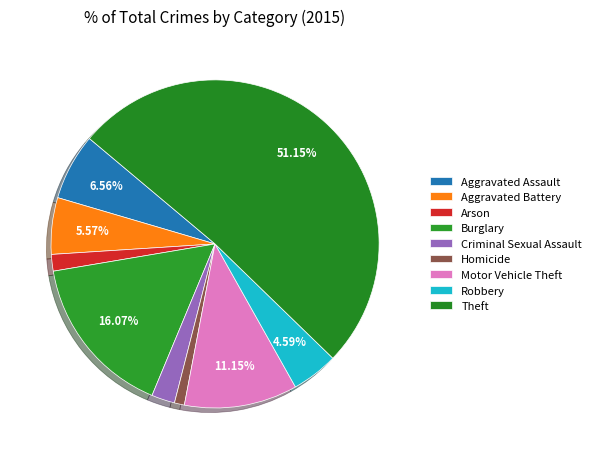

Rank the categories by value from highest to lowest.

Theft, Burglary, Motor Vehicle Theft, Aggravated Assault, Aggravated Battery, Robbery, Criminal Sexual Assault, Arson, Homicide